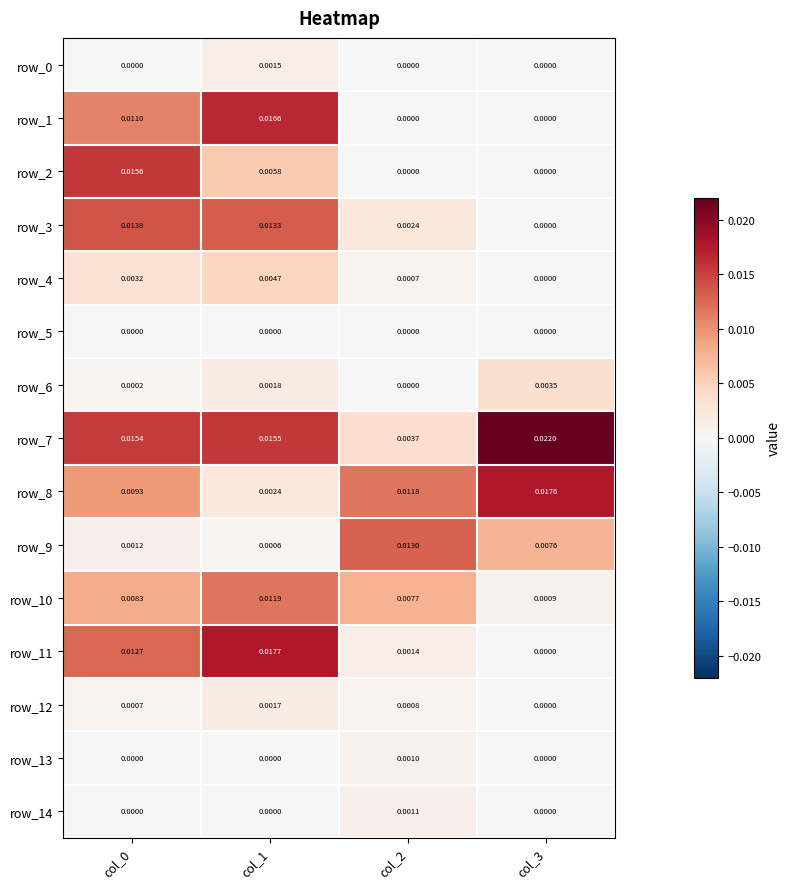

Is the value of row_10 at col_3 greater than the value of row_12 at col_2?

Yes